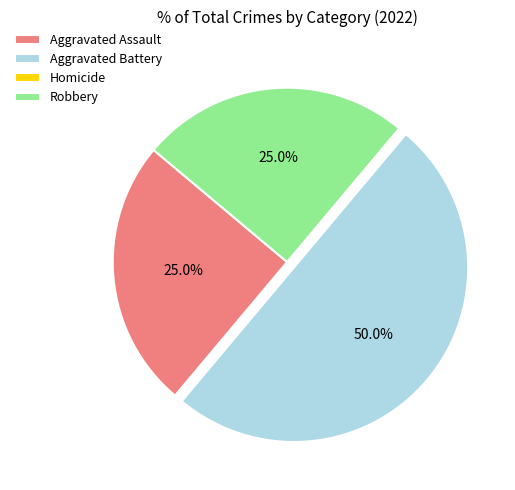

What percentage do Robbery and Aggravated Assault together represent?

50.0%